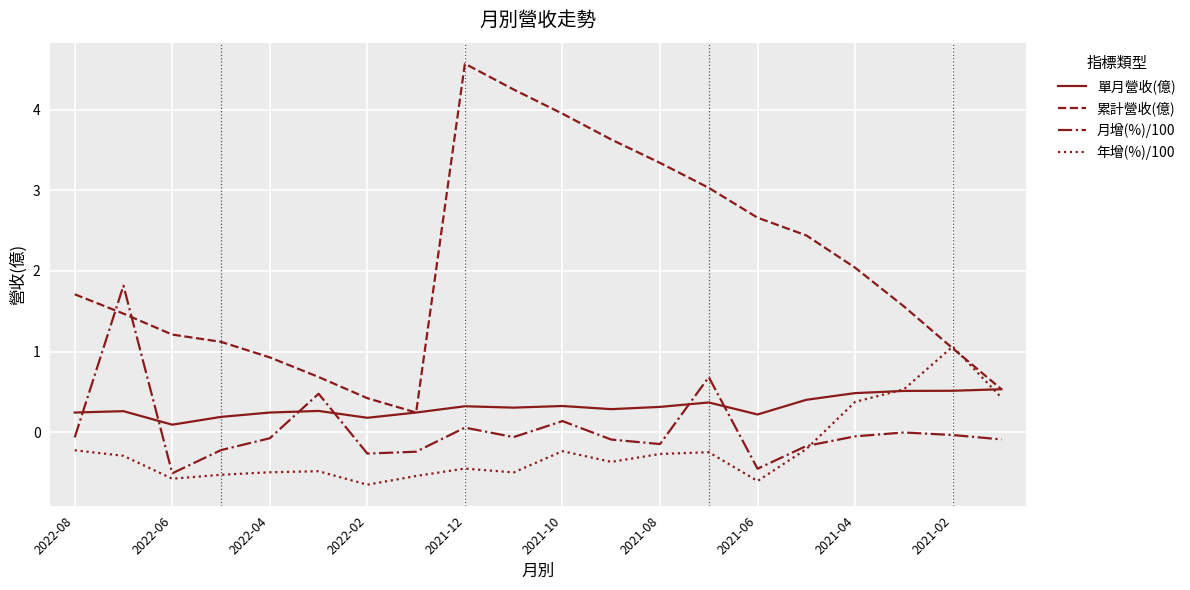

Which series ends up on top after the final intersection of 單月營收(億) and 年增(%)/100?

單月營收(億)